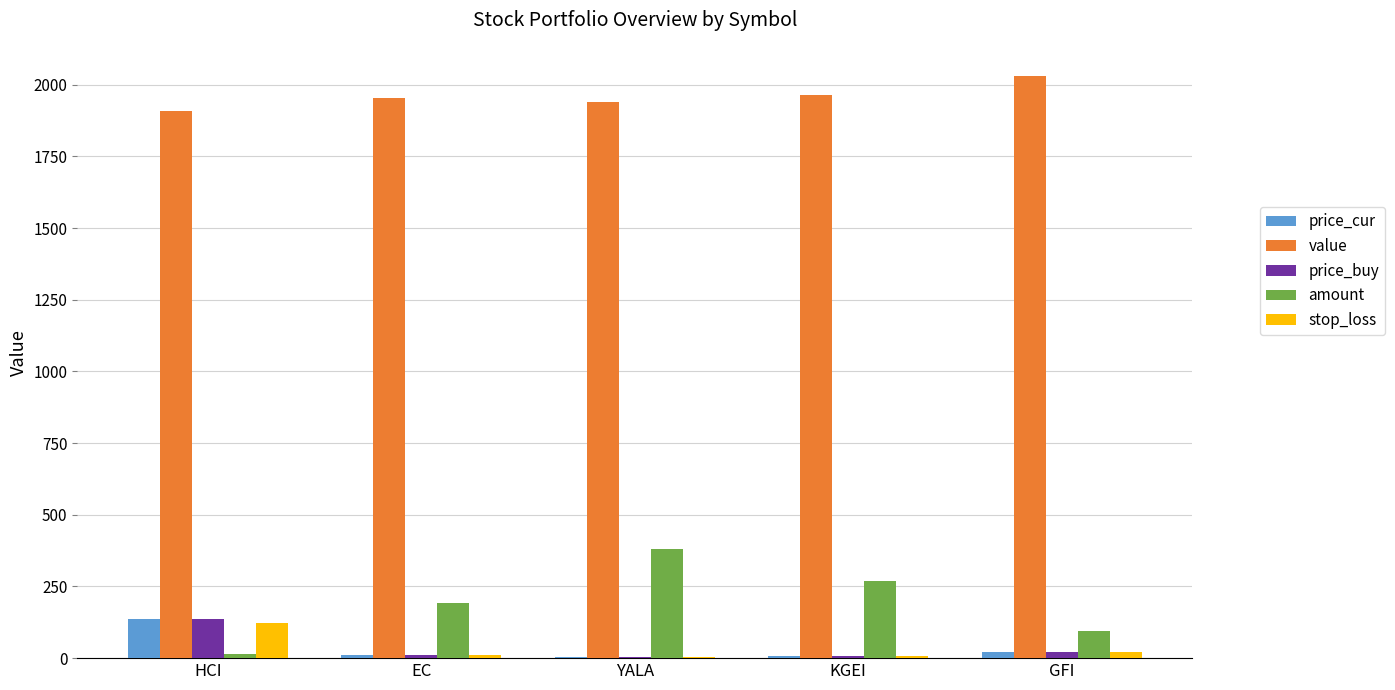

What is the sum of all price_cur values?

180.6